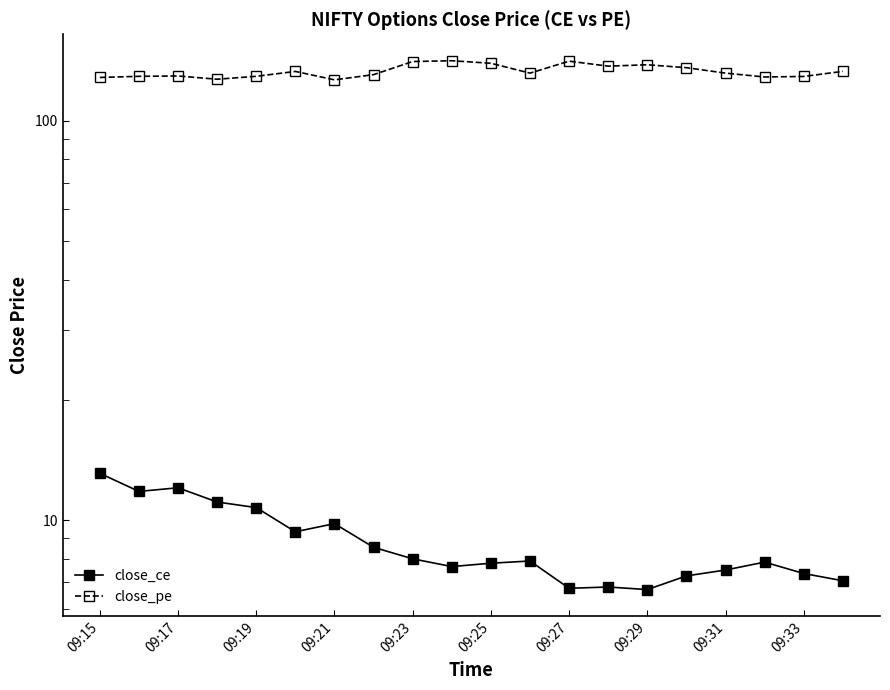

What is the sum of all close_pe values?

2660.4